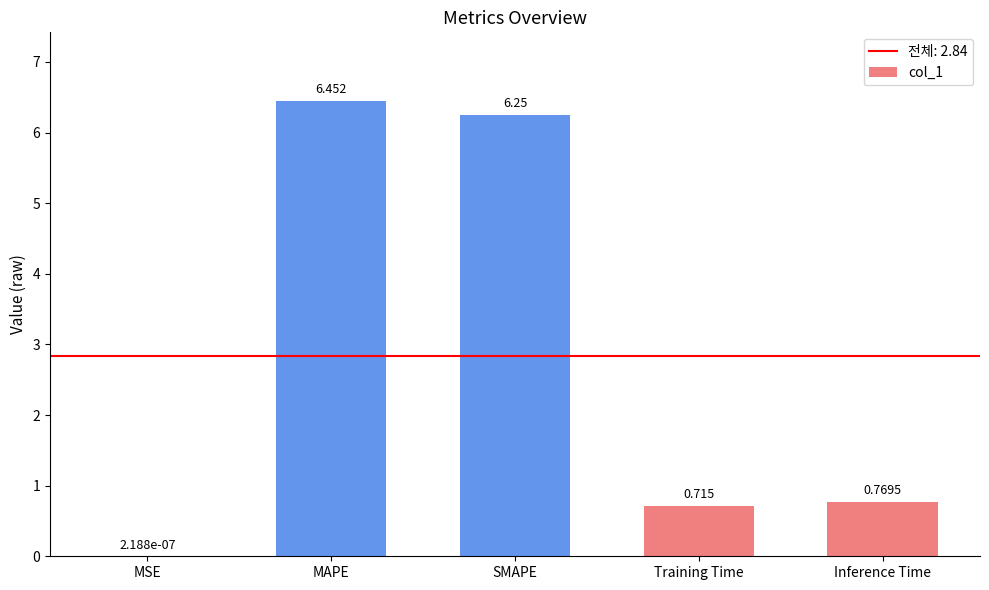

What is the sum of the values at Training Time and Inference Time?

1.5